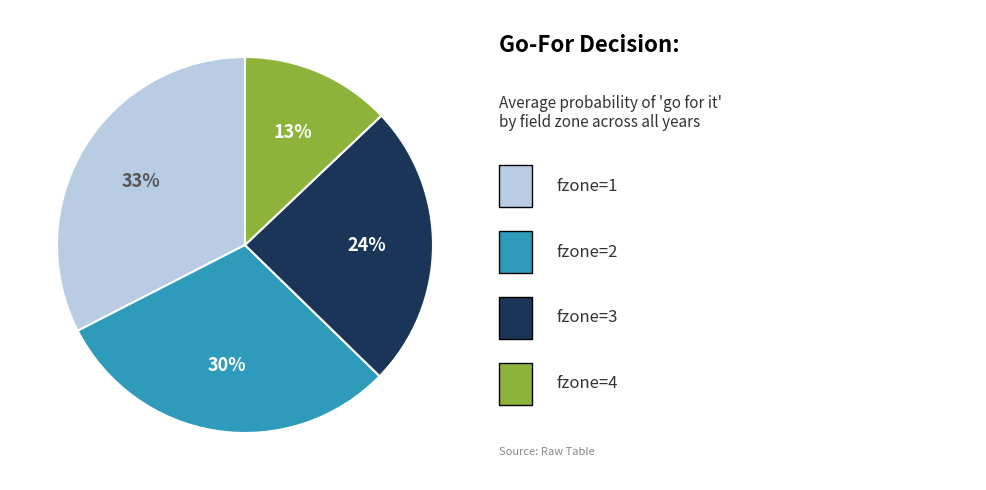

Is there a majority slice in this chart?

No